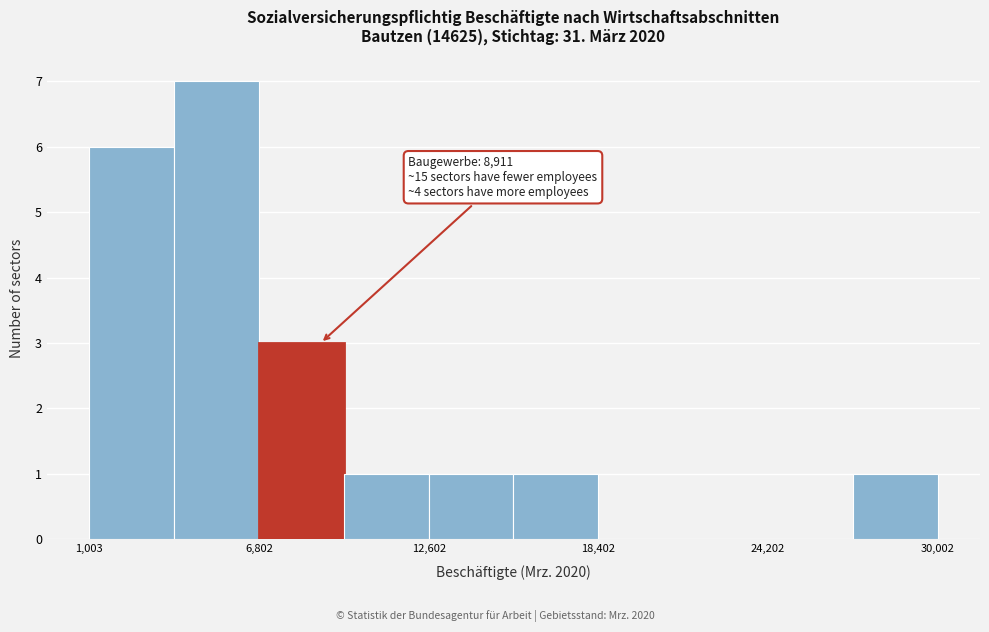

Read against the x-axis, roughly where is the centre of the tallest bar?

5000